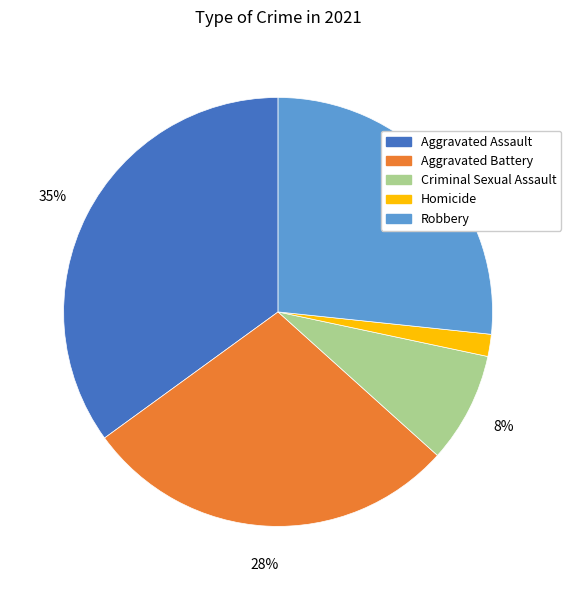

Which has a higher value, Aggravated Battery or Criminal Sexual Assault?

Aggravated Battery